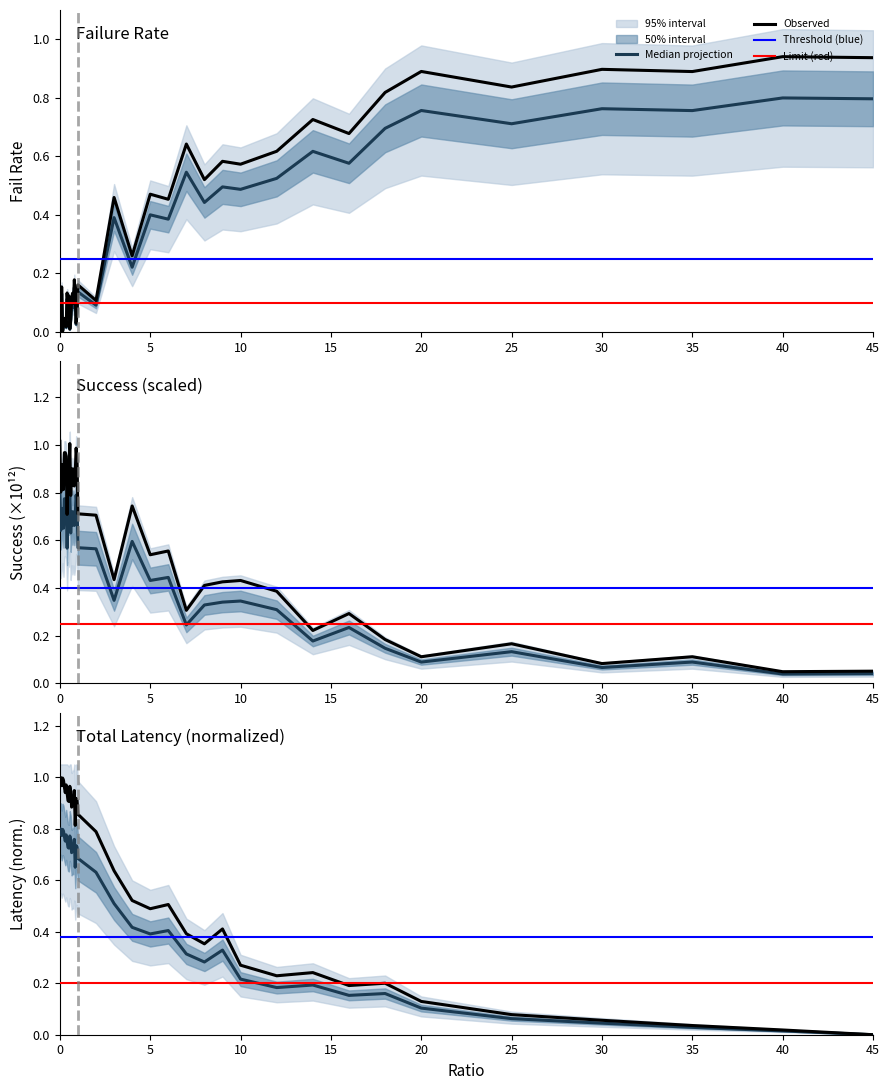

Which series has the largest range (max minus min)?

totLatency